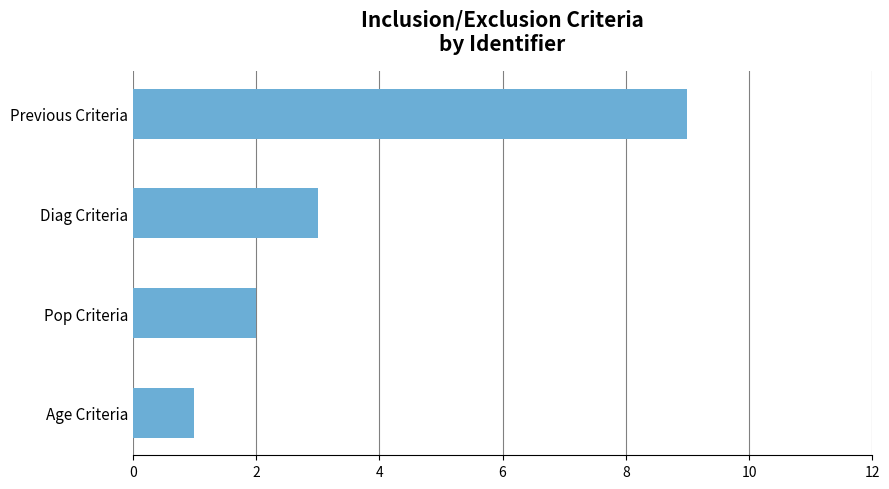

What is the change in value from Age Criteria to Previous Criteria?

+8